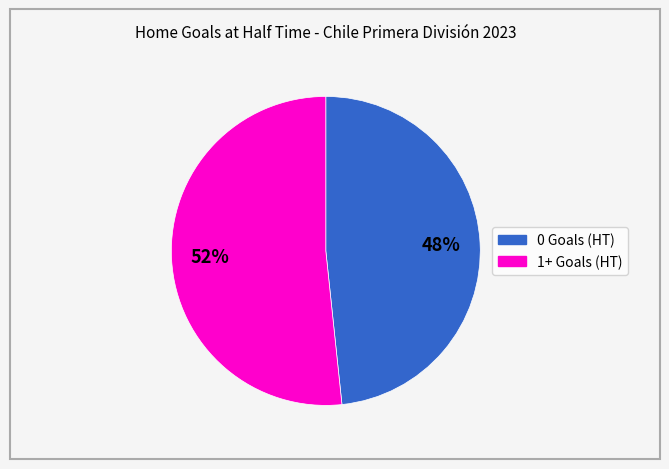

Is there a majority slice in this chart?

Yes